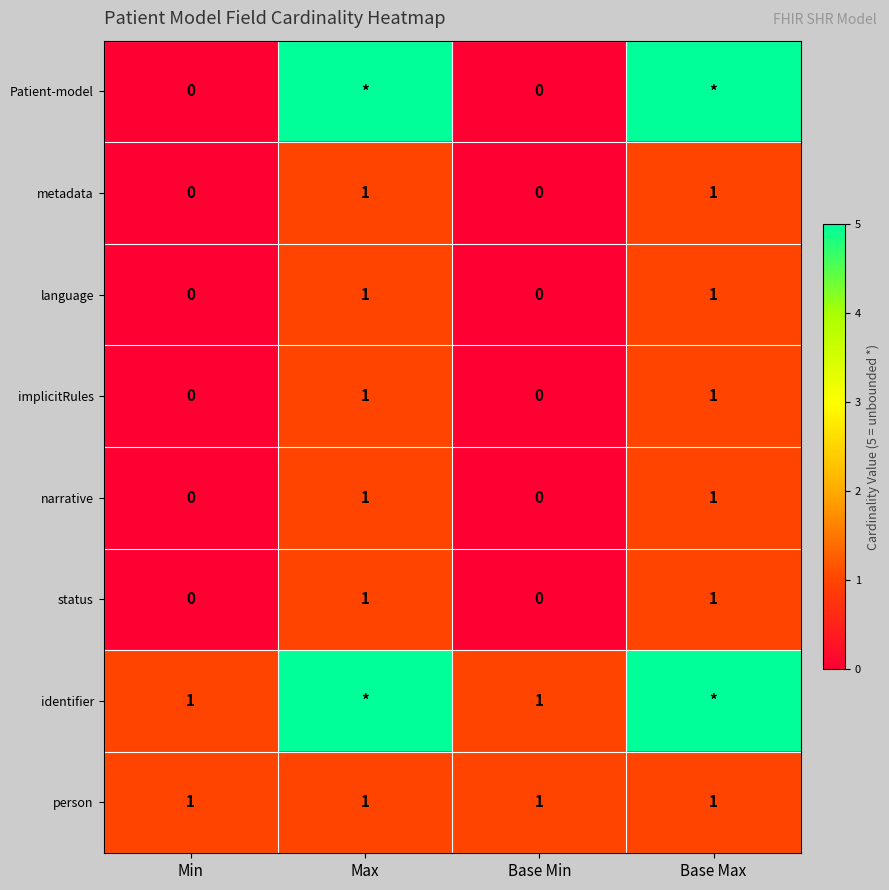

True or false: metadata has a value of 0 at Base Min.

True